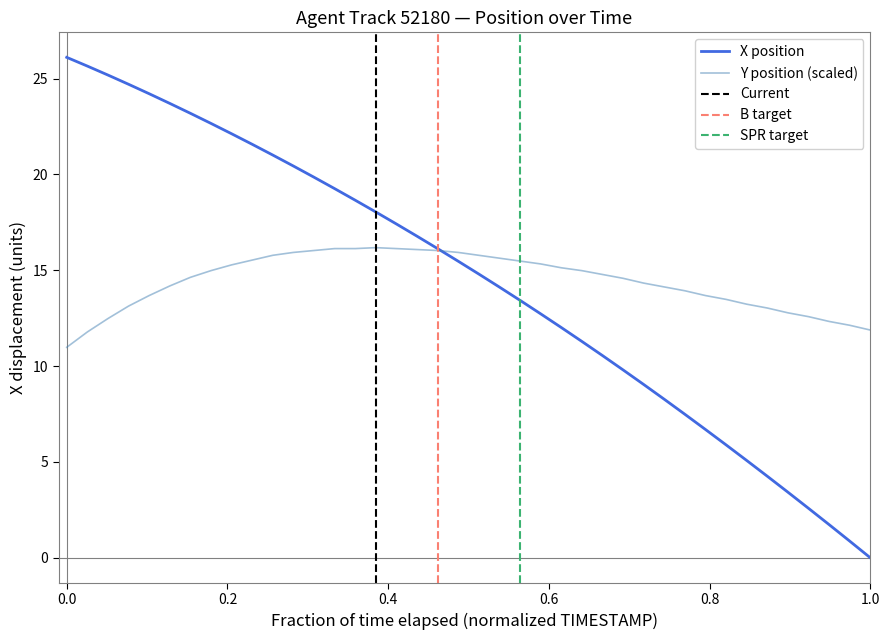

Rank the series by their average value, from lowest to highest.

X, Y